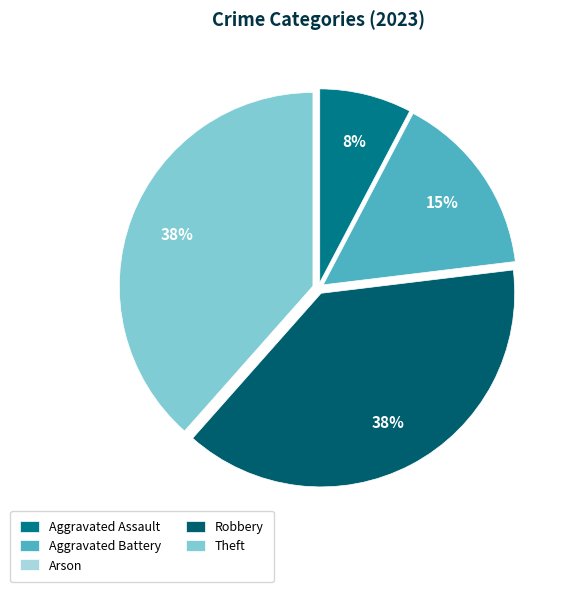

Combined, what portion of the pie is Aggravated Assault and Theft?

46.2%